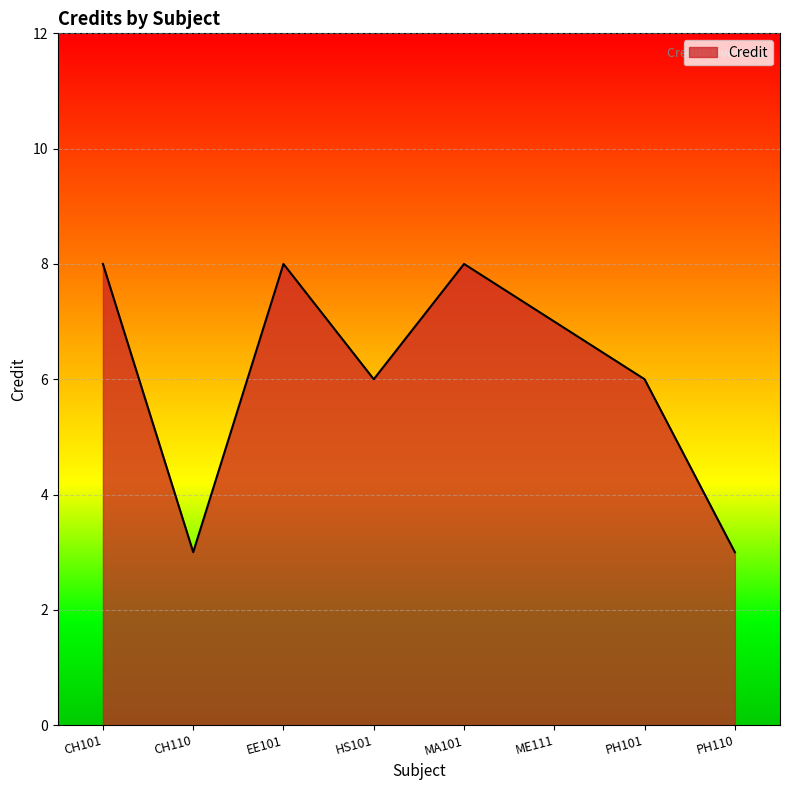

What position from the left is CH101?

1